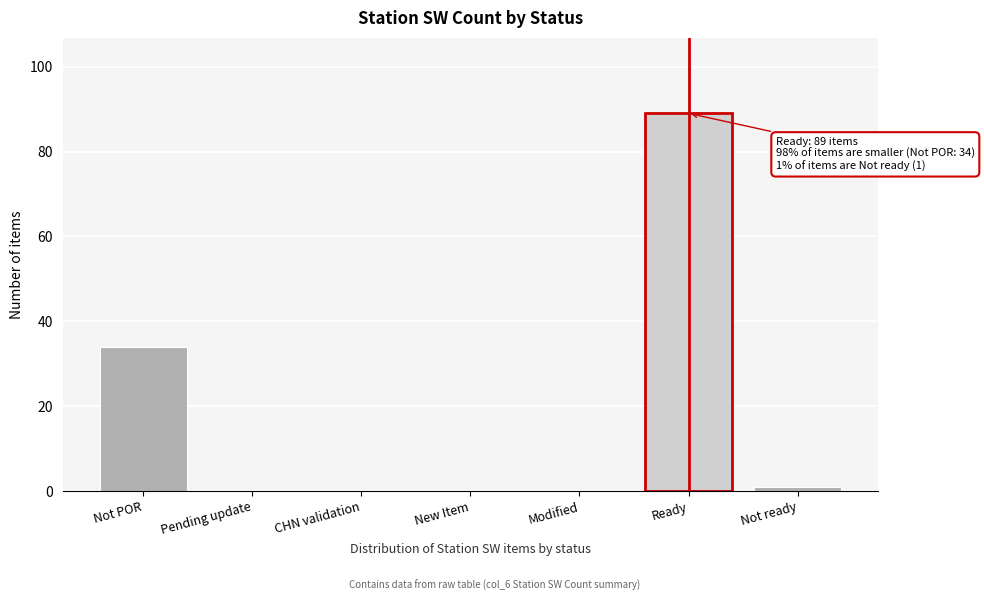

Reading left to right, transcribe all the data shown in this chart.

Not POR=34	Pending update=0	CHN validation=0	New Item=0	Modified=0	Ready=89	Not ready=1